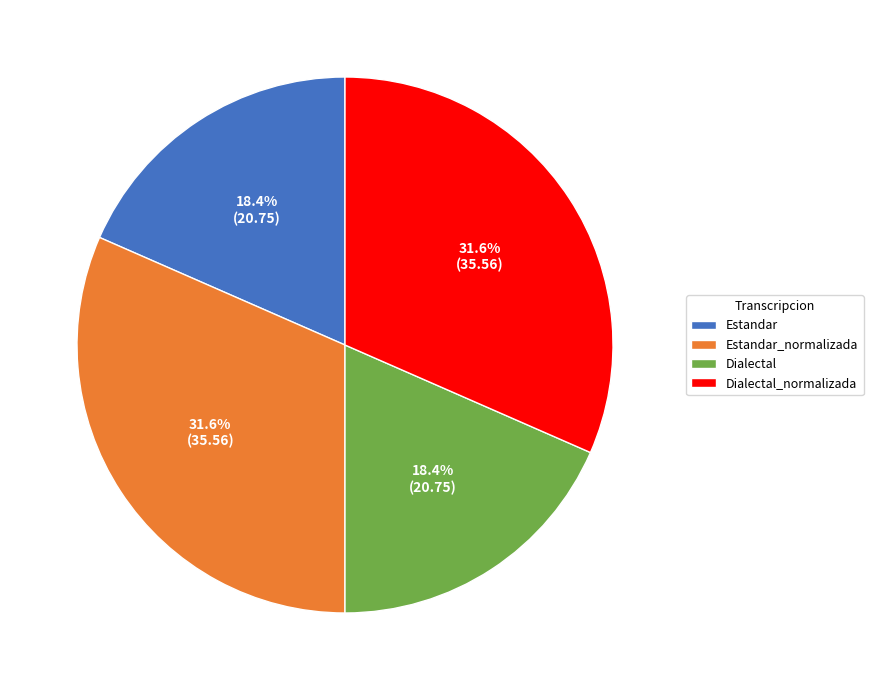

What percentage is NOT represented by Estandar?

81.6%